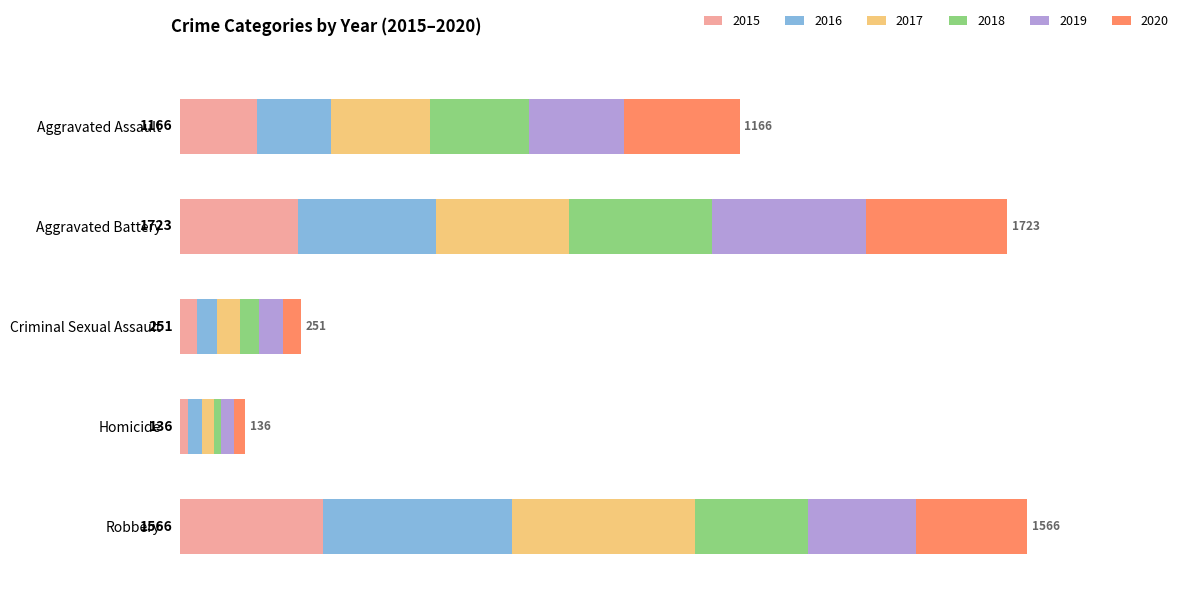

The 2015 series shows 297 at Robbery. True or false?

True